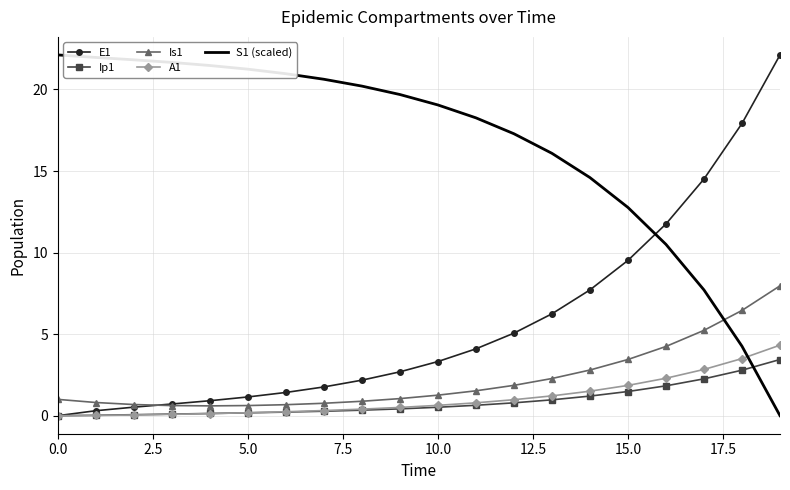

What is the maximum value shown in the chart?

22.1